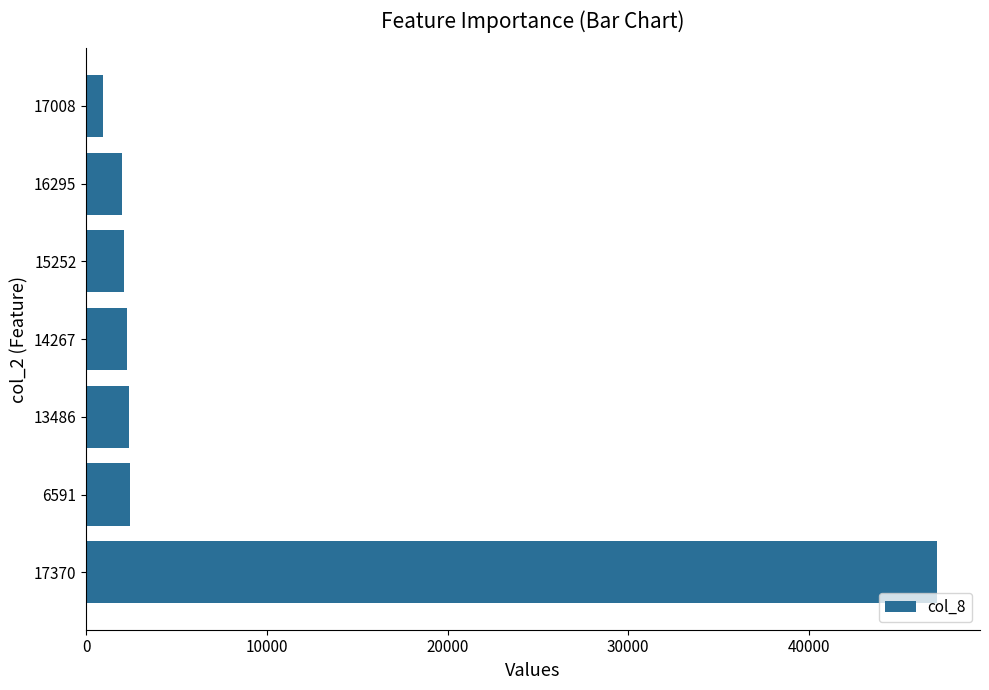

What is the difference between the second highest and minimum values?

1493